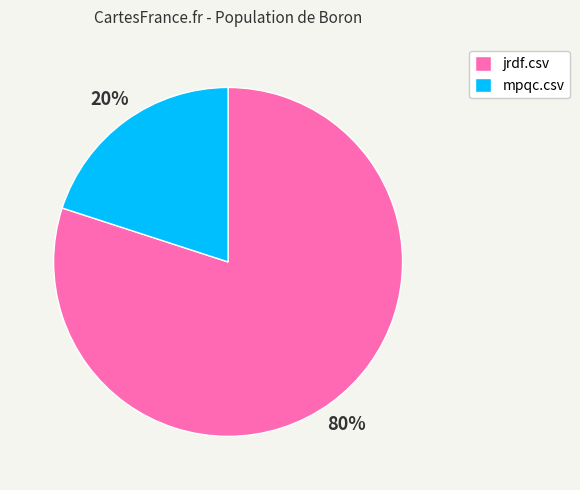

To the nearest percent, what is the difference between the largest and smallest slice percentages?

60%